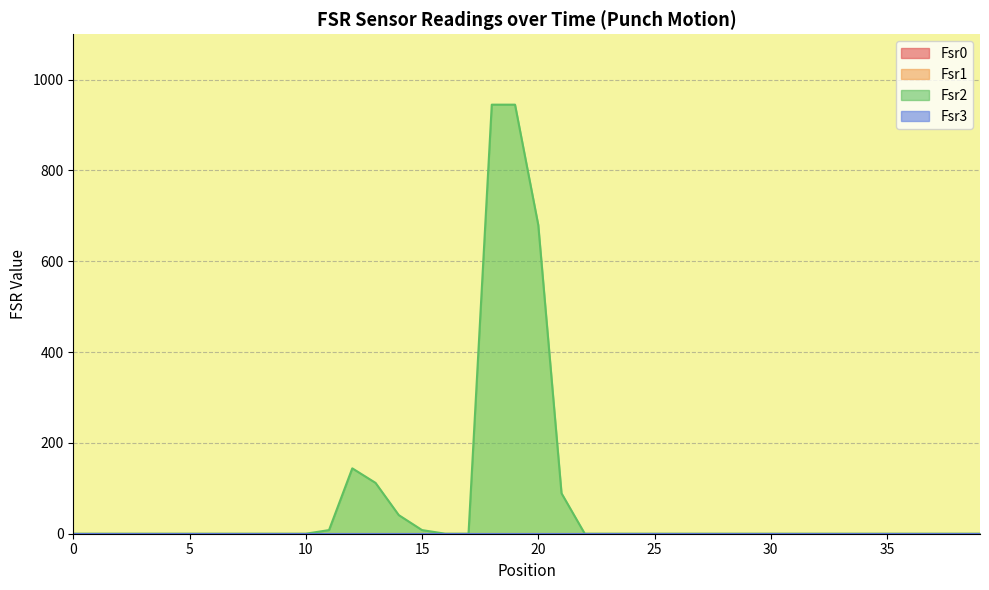

List the series in order of their peak value, lowest first.

Fsr0, Fsr1, Fsr3, Fsr2